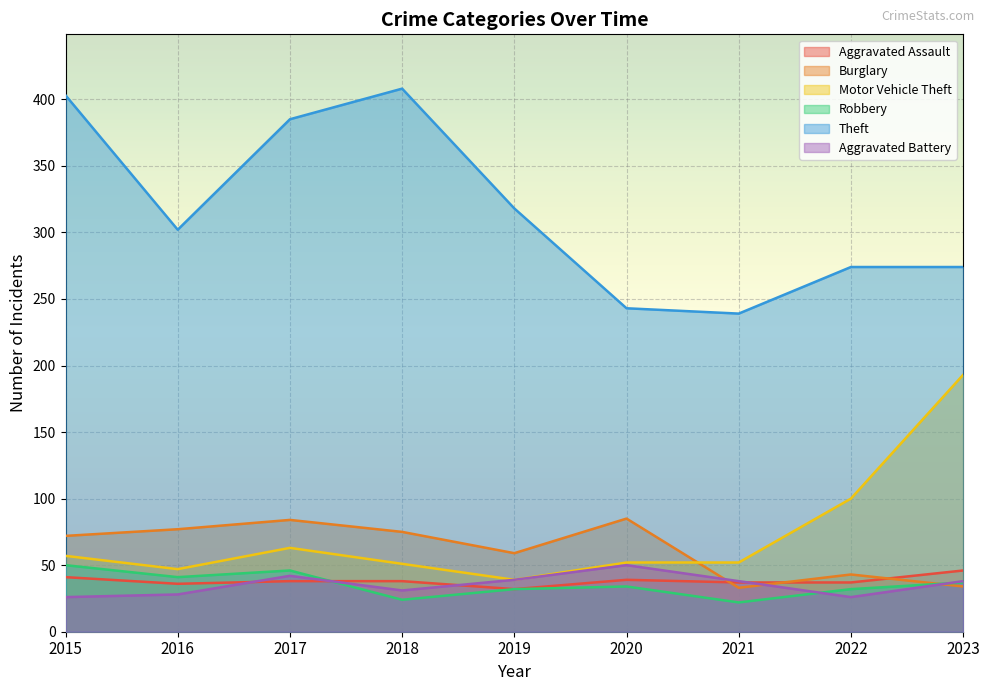

Is it true that Aggravated Battery equals 38 at 2023?

True